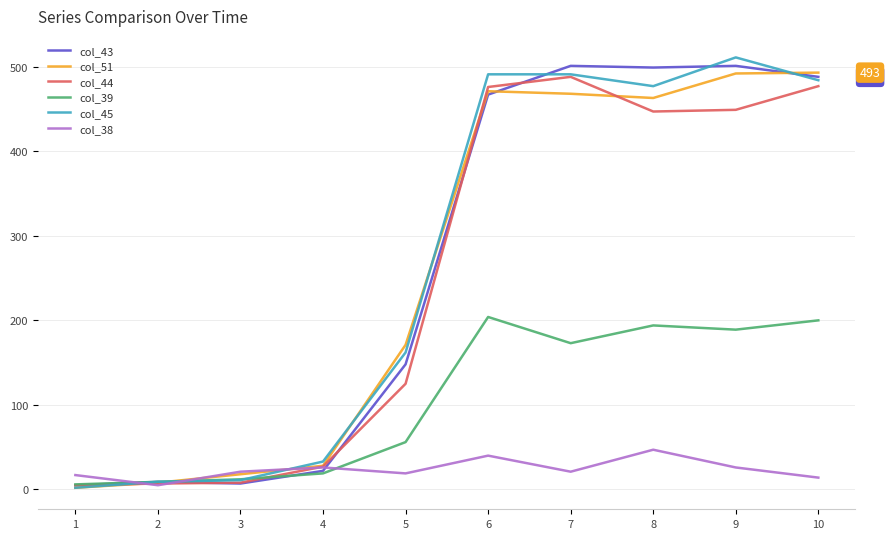

The value of col_45 at 6 is 837. True or false?

False